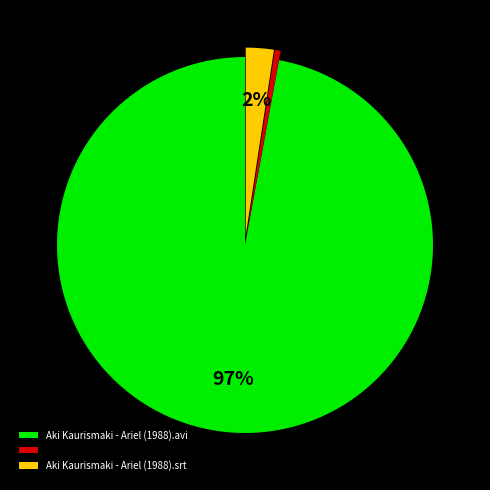

To the nearest percent, what is the average slice percentage?

33%